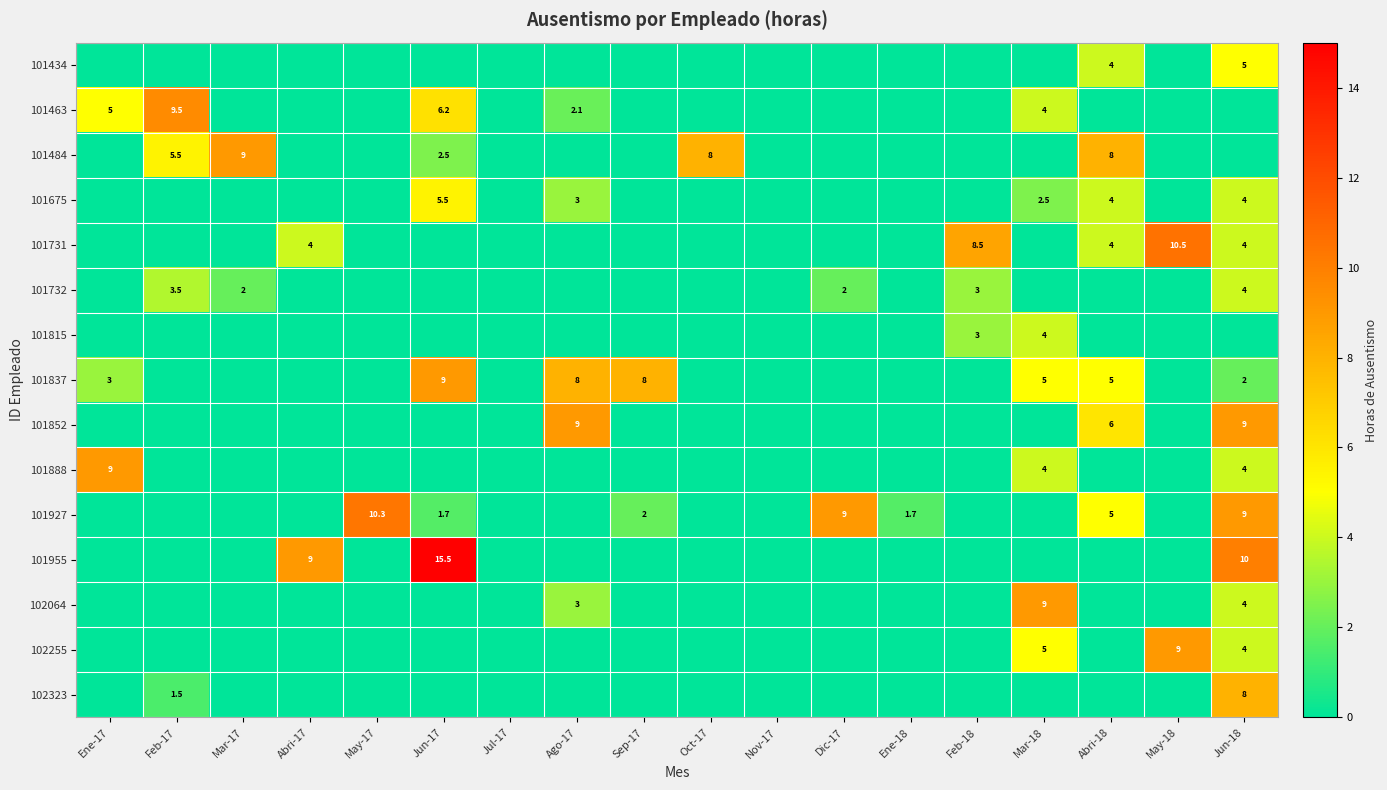

True or false: 102064 has a value of 9.0 at Mar-18.

True